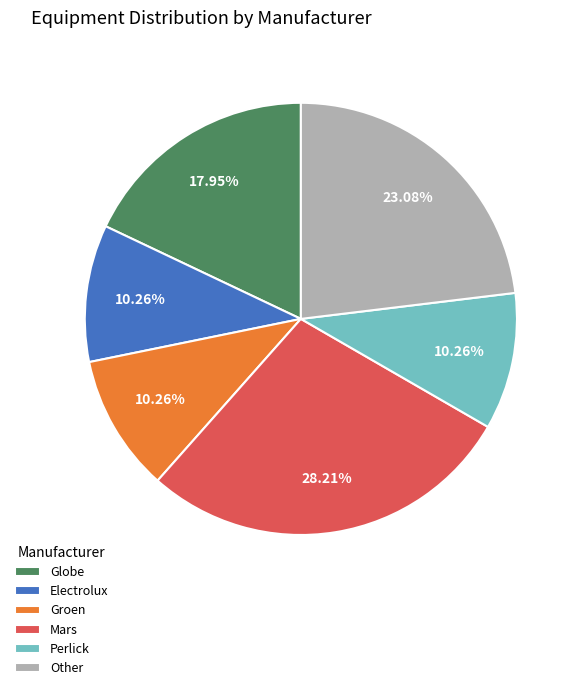

What is the largest slice in the pie chart?

Mars